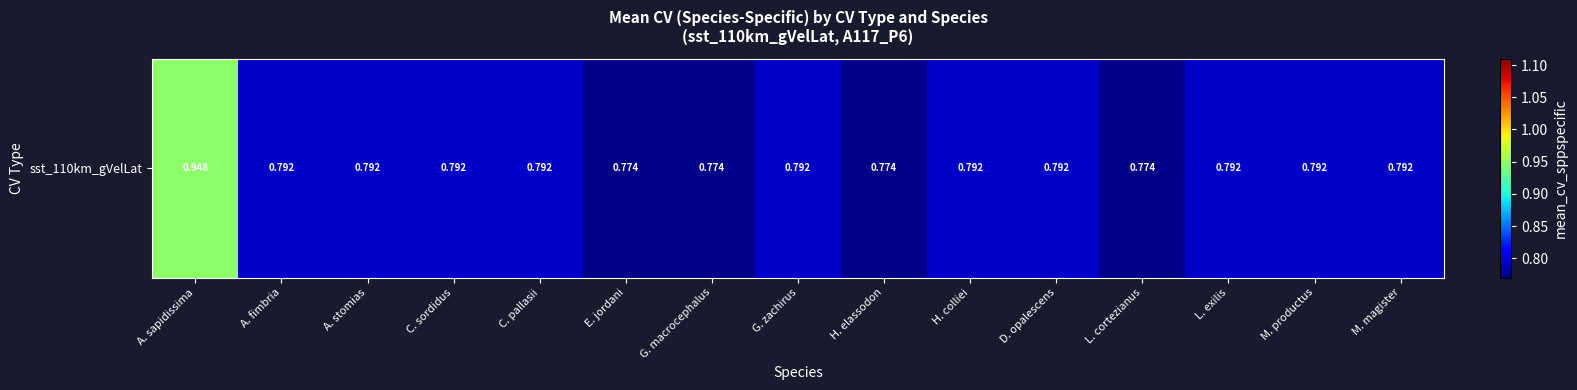

At which label is the value closest to 0?

E. jordani